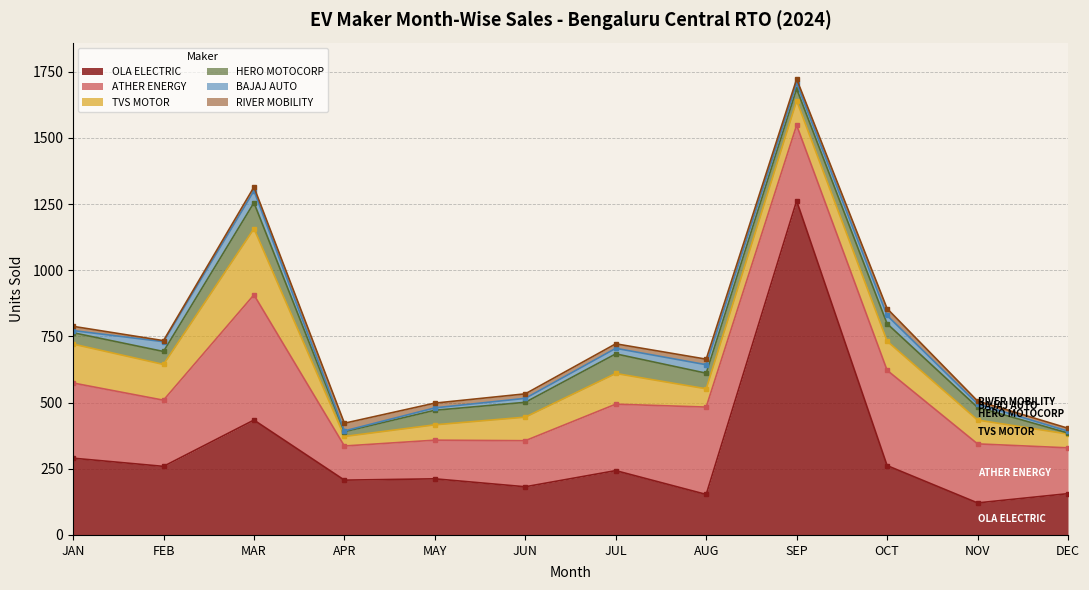

At how many categories does at least one series exceed 293?

4